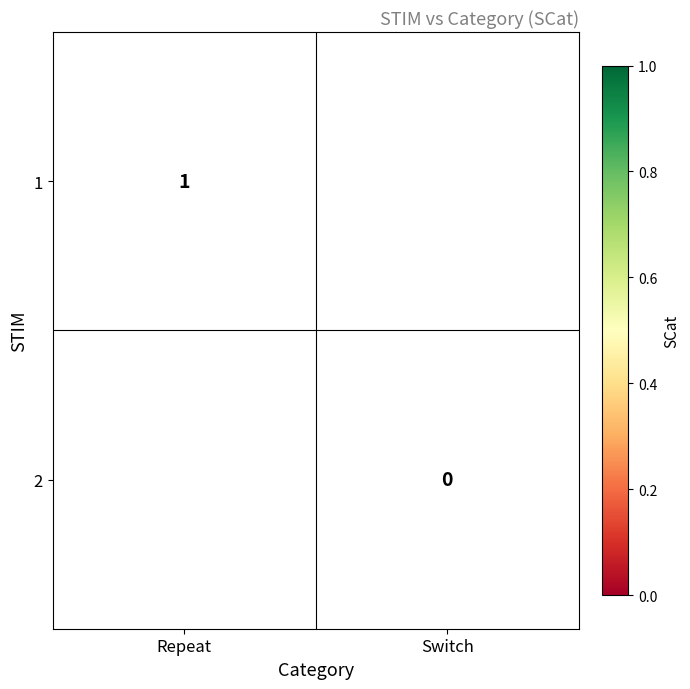

At how many categories does at least one series exceed 0?

1